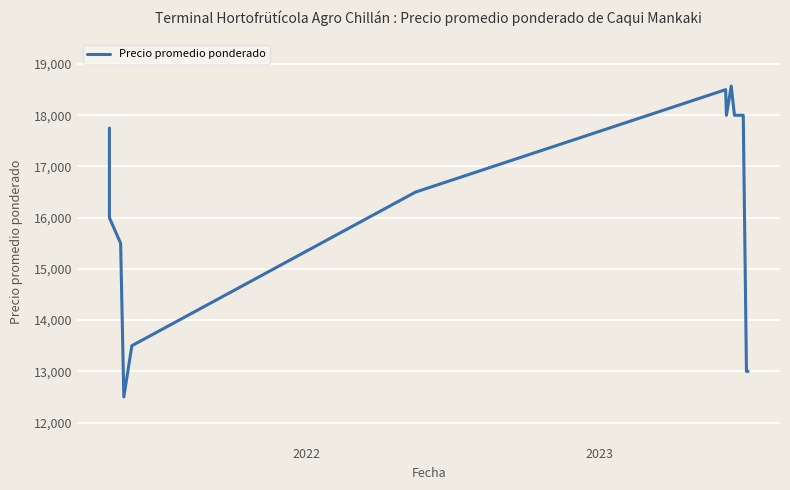

How many points are lower than both their immediate neighbors (excluding endpoints)?

2